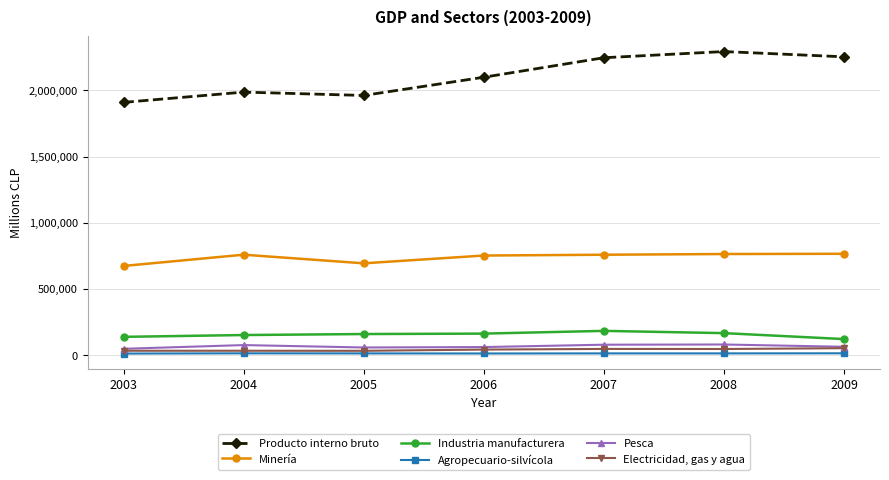

List the series in order of their peak value, lowest first.

Agropecuario-silvícola, Electricidad, gas y agua, Pesca, Industria manufacturera, Minería, Producto interno bruto